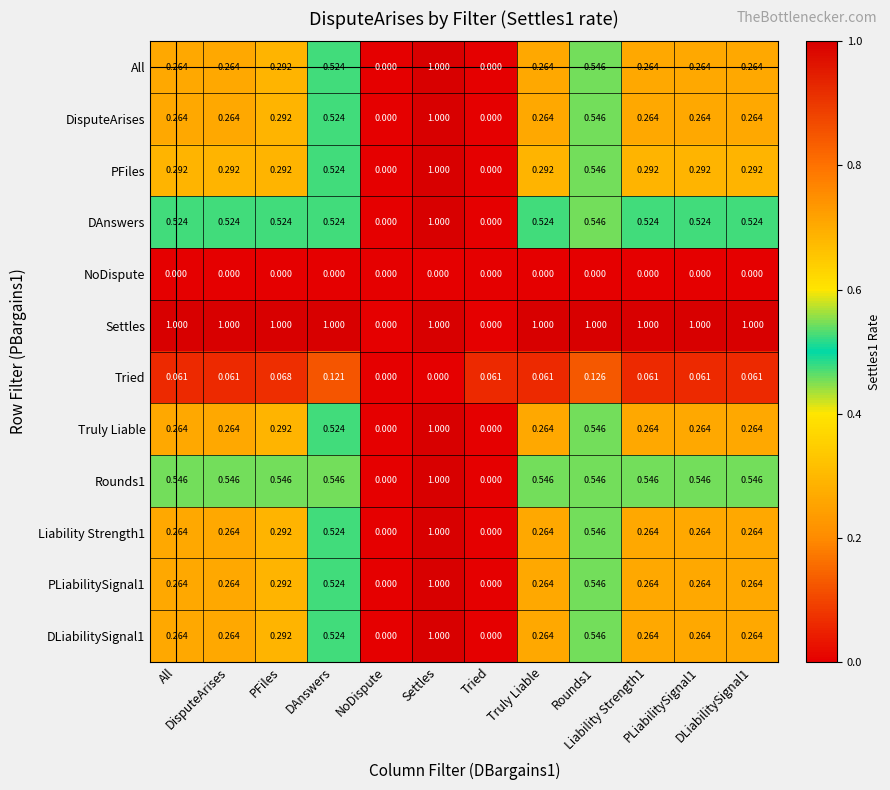

Count the number of categories in the chart.

12